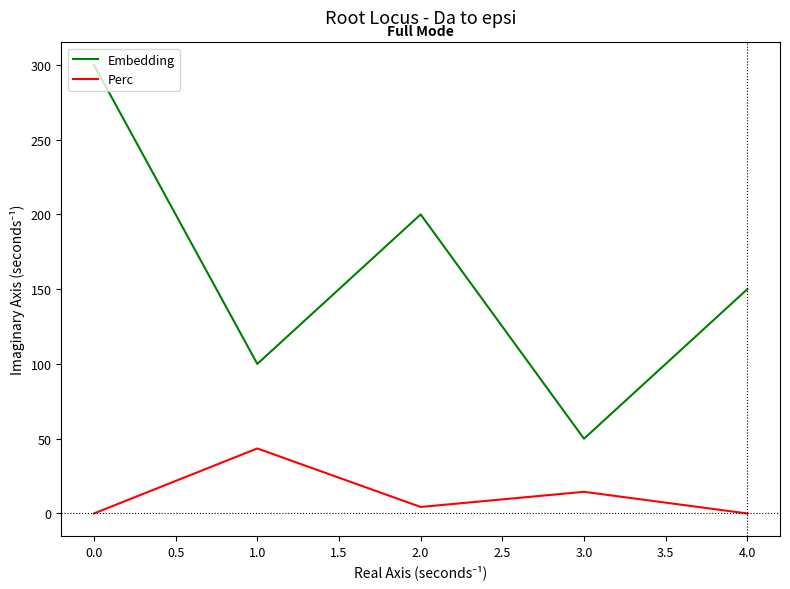

What are all the series names shown in the legend?

Embedding, Perc